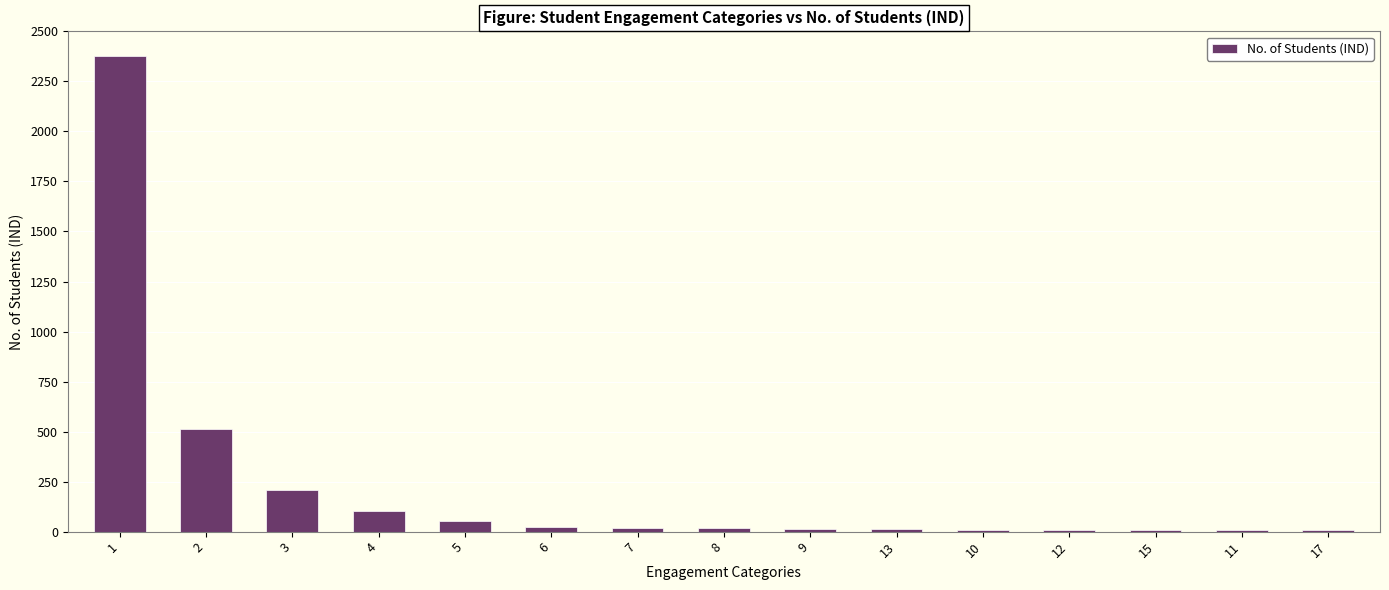

What is the sum of all values?

3373